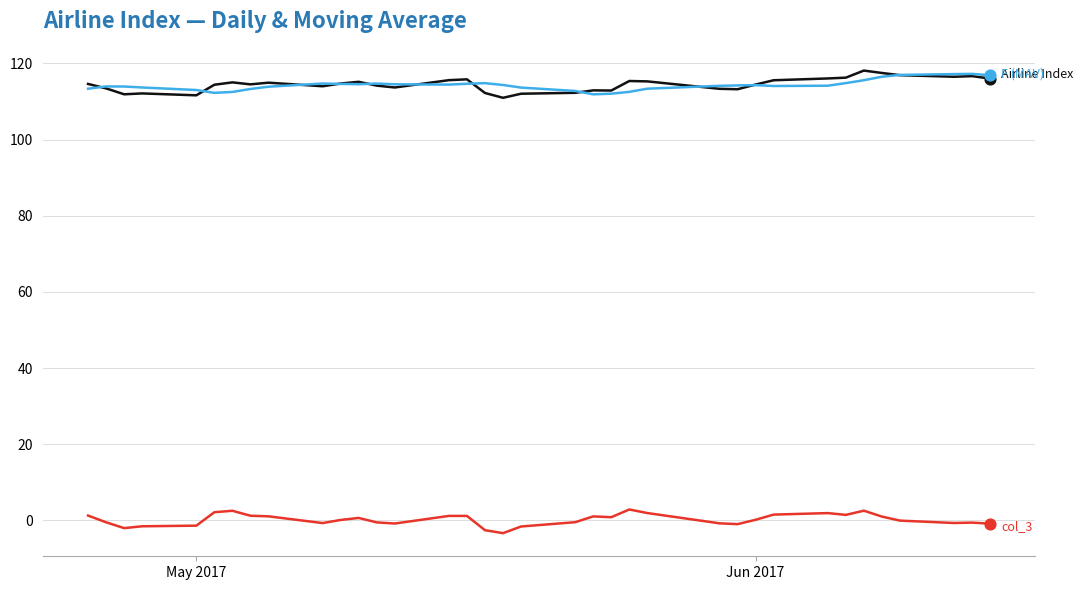

What is the greatest value displayed?

118.1